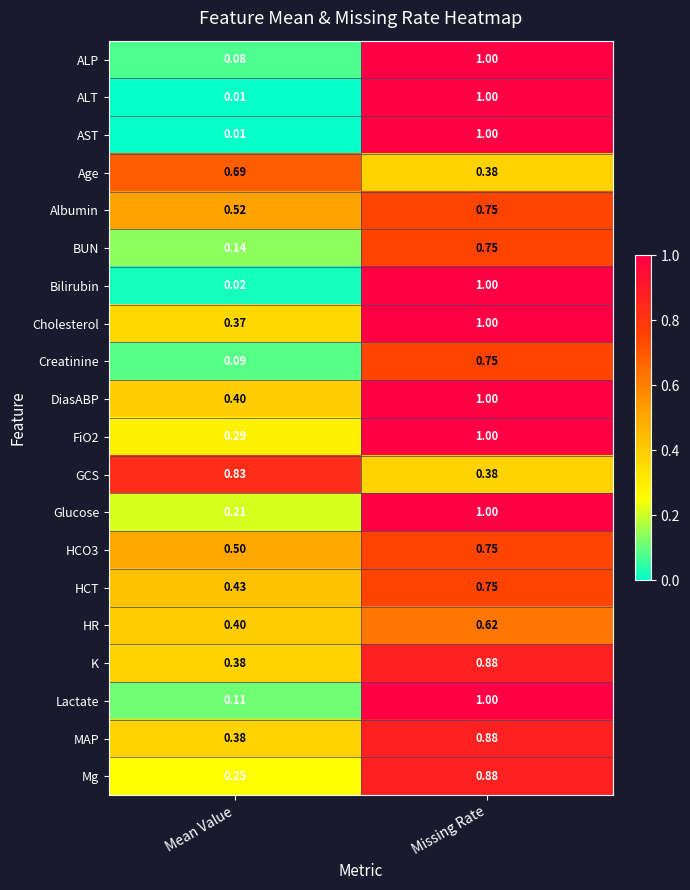

At which label is Cholesterol closest to 0?

Mean Value